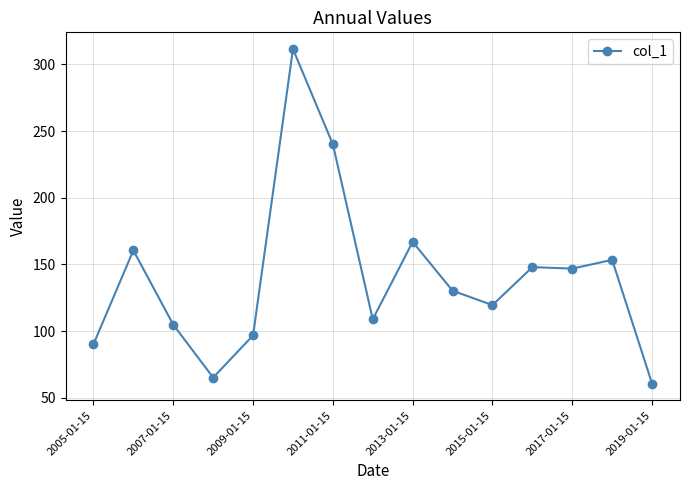

True or false: there are more than 1 points higher than both neighbors.

True